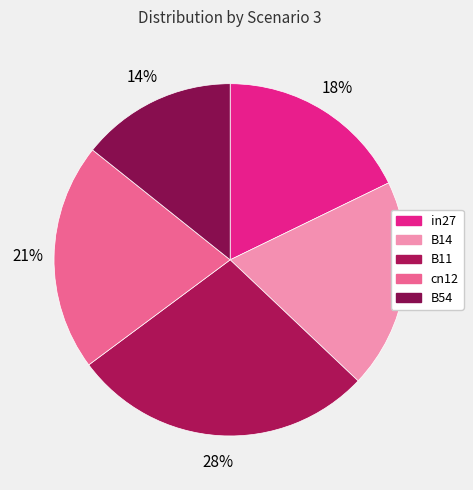

True or false: cn12 accounts for 34% of the total.

False